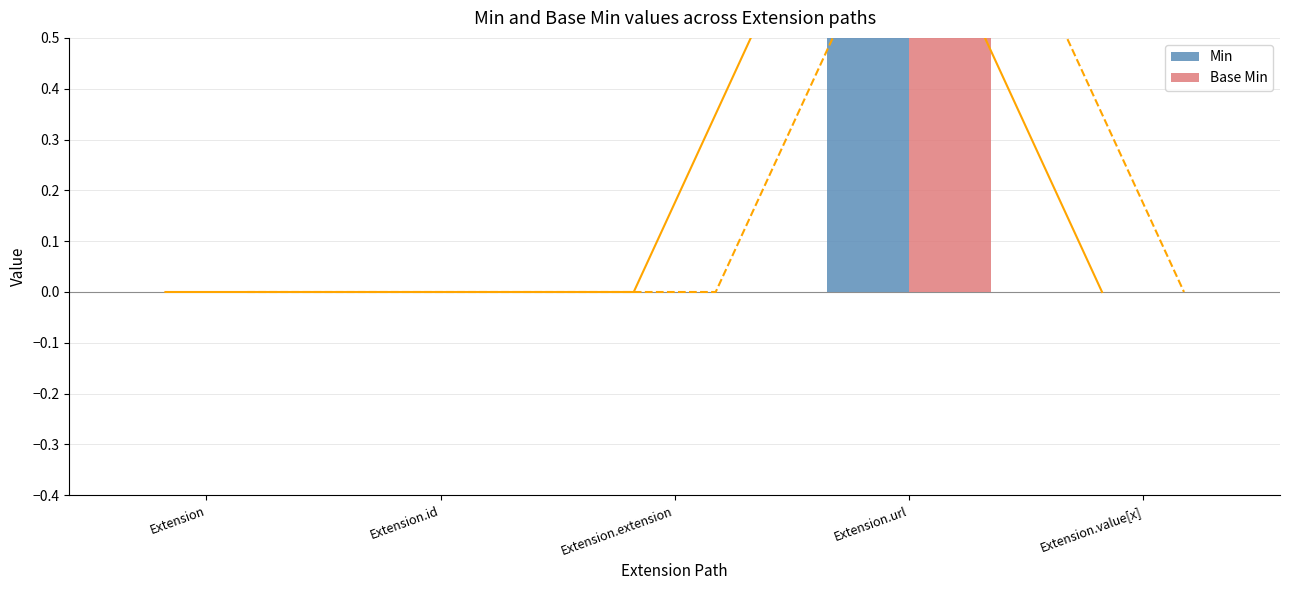

How many bars are there in each group?

2